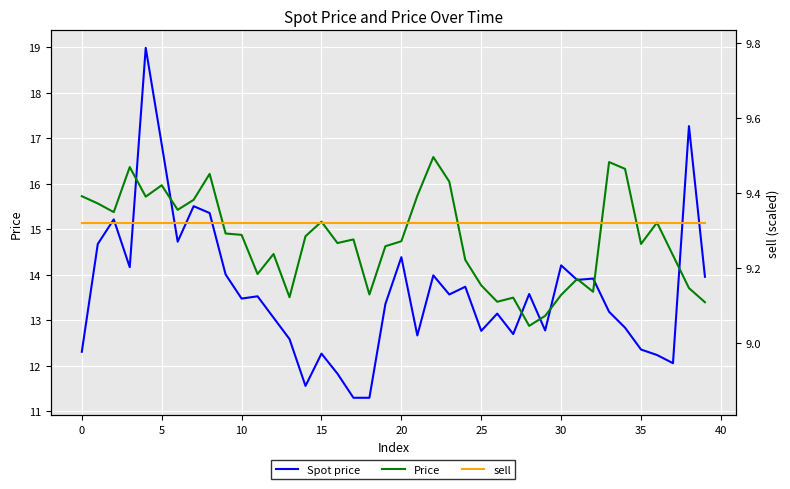

What is the lowest value of the Spot price series?

11.3